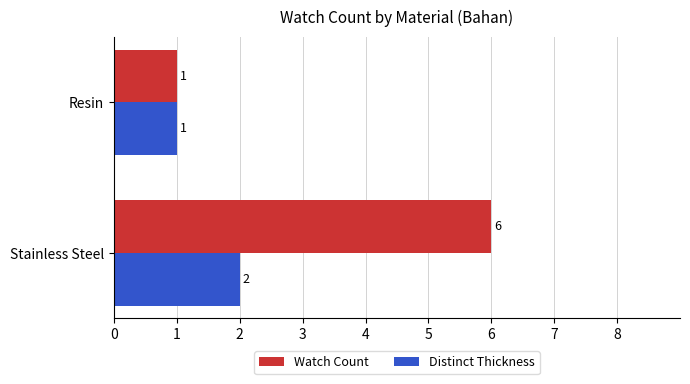

True or false: Distinct Thickness has a value of 2 at Stainless Steel.

True